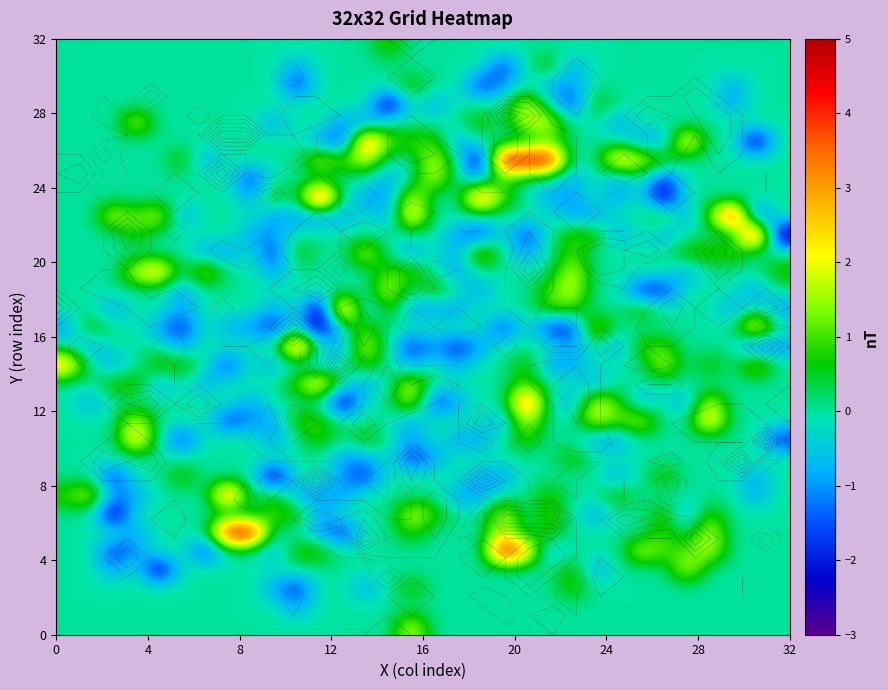

At how many categories does at least one series exceed -1?

32